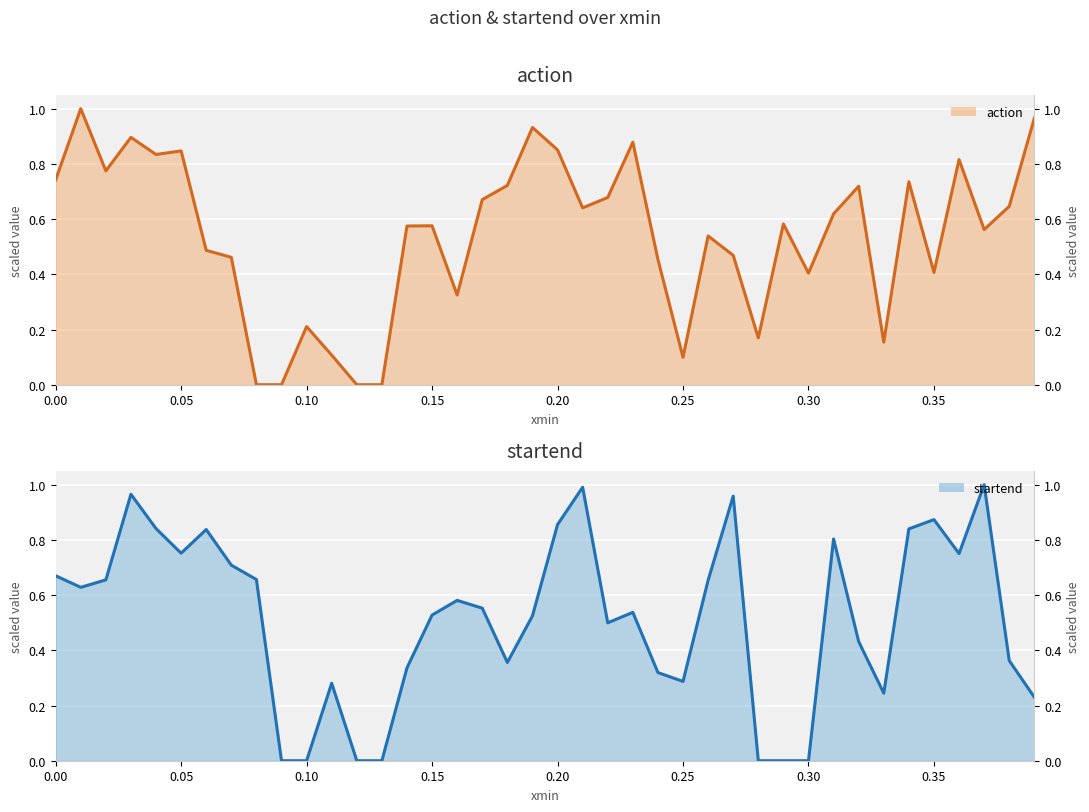

How many interior local peaks does the startend (line) series have?

10